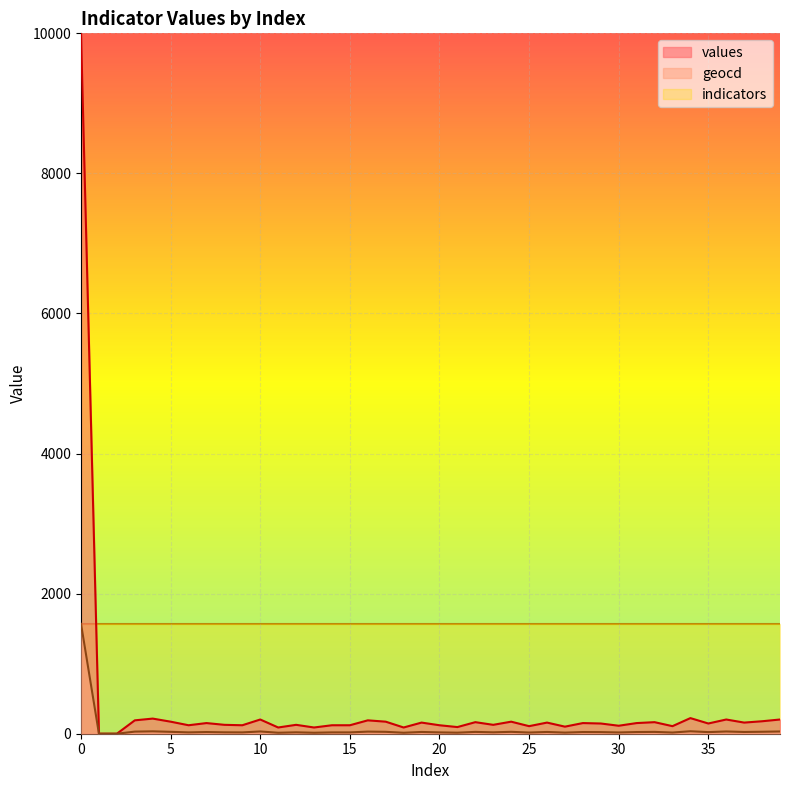

What is the difference between the maximum and second lowest values in the geocd series?

1569